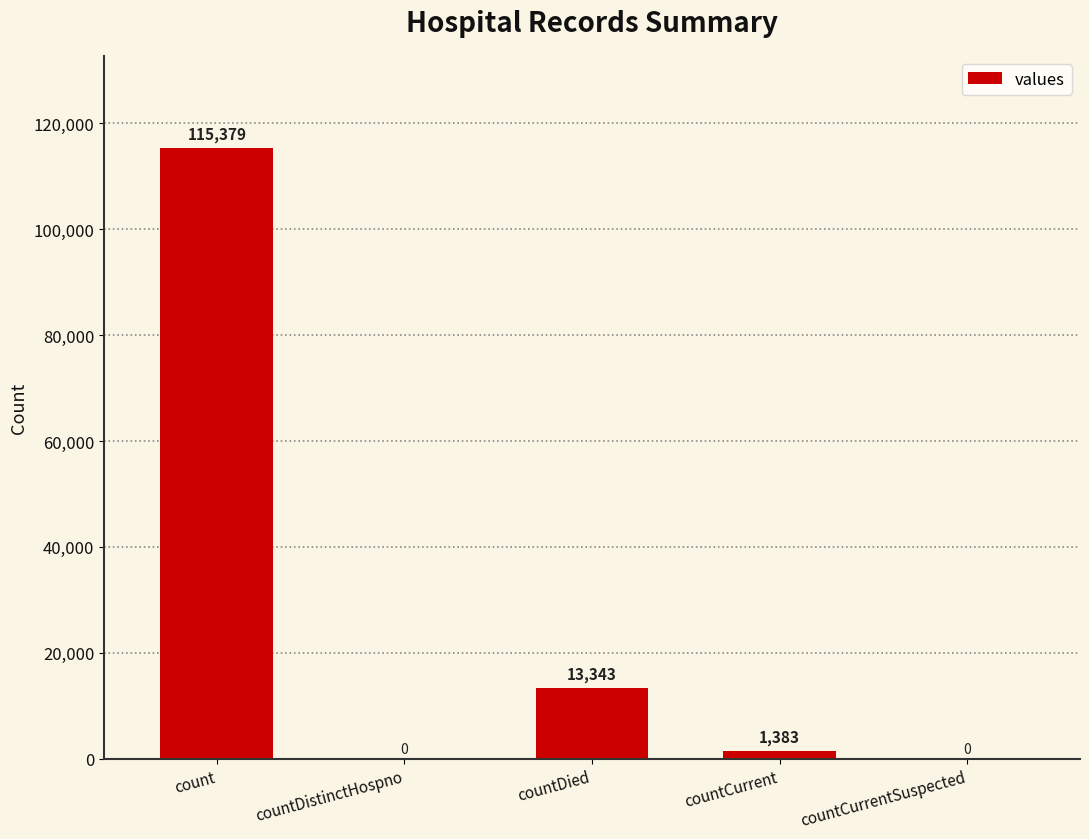

What is the difference between the values at countDied and countCurrentSuspected?

13343